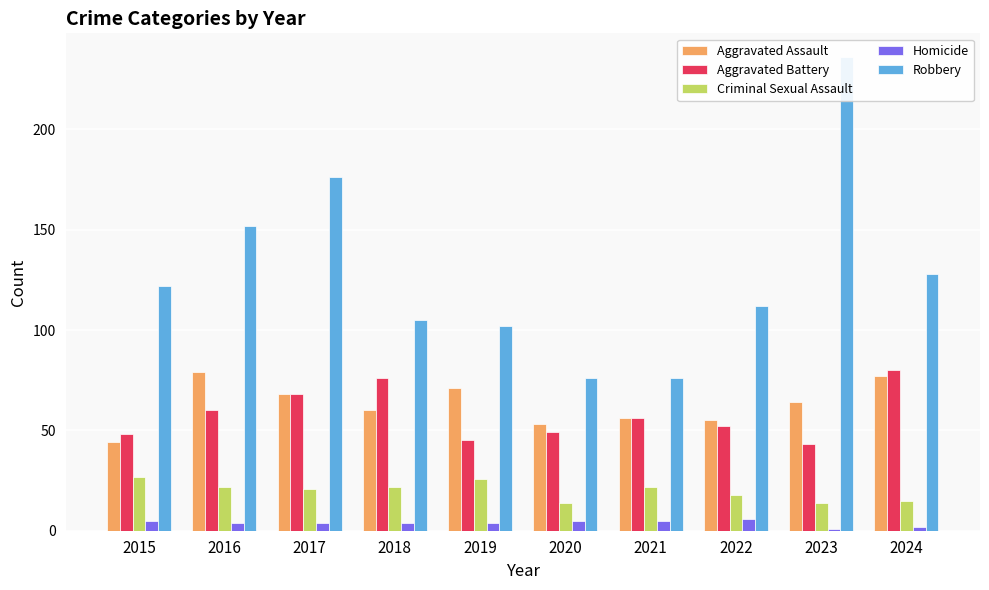

How many categories are shown in the chart?

10